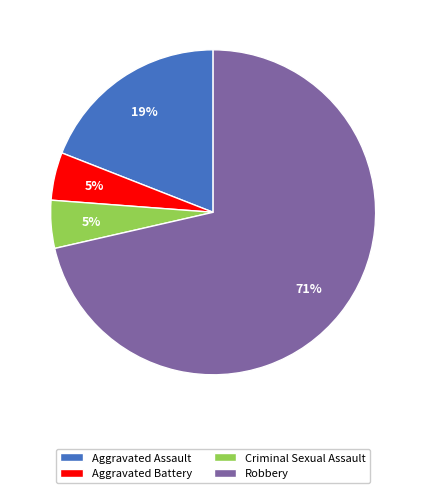

Which slice is the largest?

Robbery